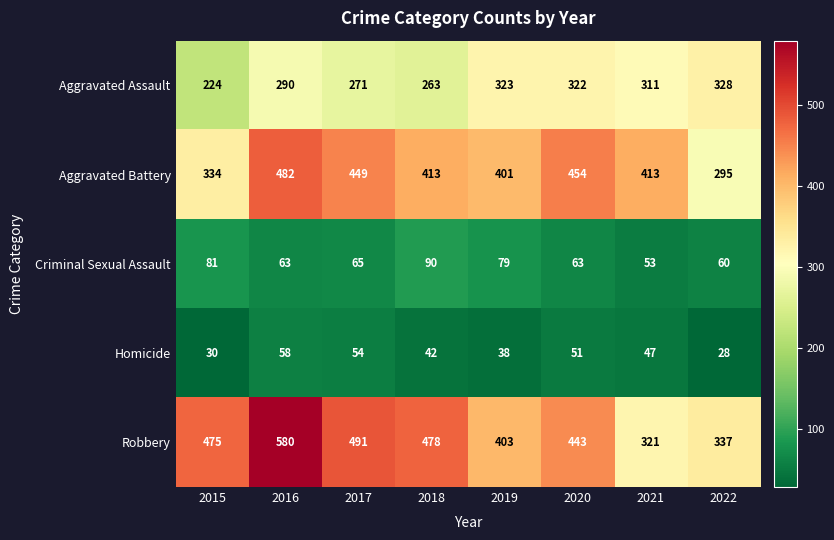

Rank the series at 2016 from highest to lowest value.

Robbery, Aggravated Battery, Aggravated Assault, Criminal Sexual Assault, Homicide